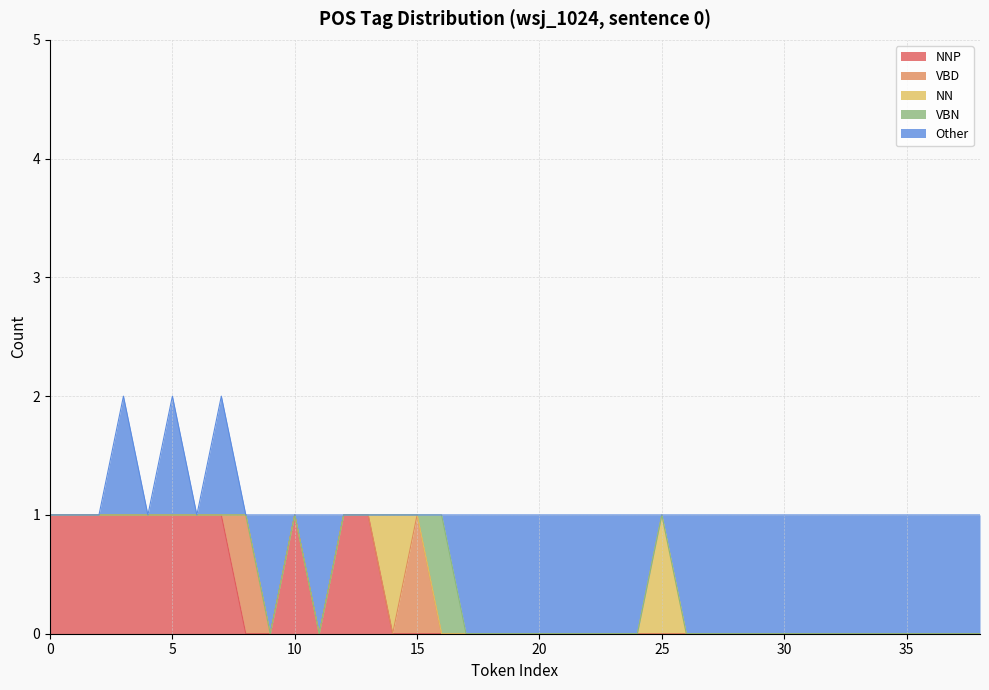

What is the total value across all series at 6?

1